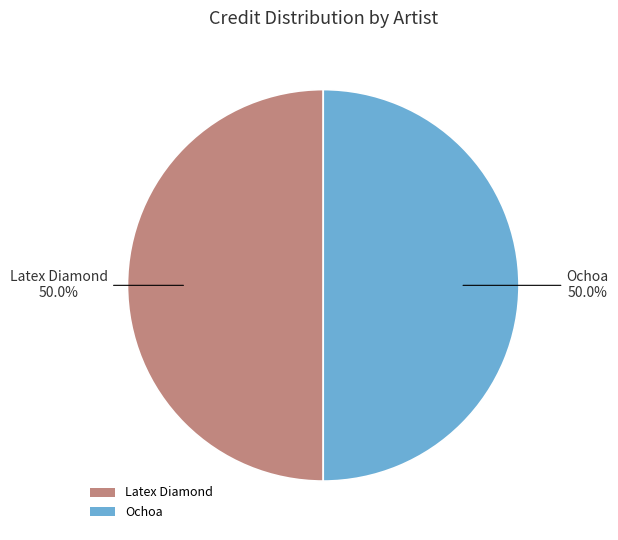

Combined, what portion of the pie is Latex Diamond and Ochoa?

100.0%